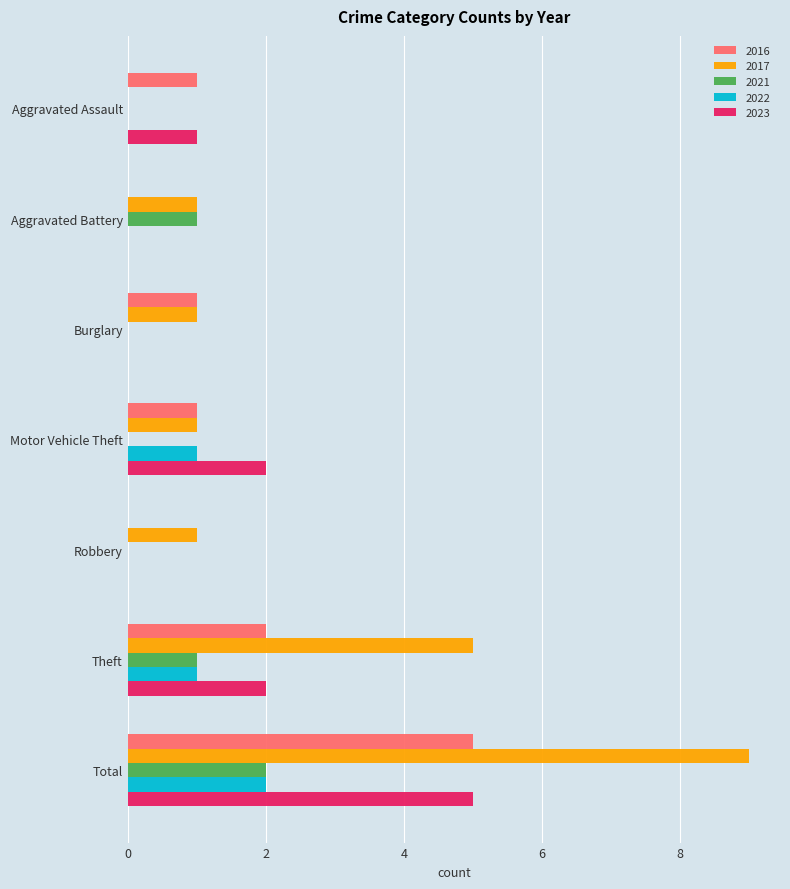

Where is 2017 nearest to the value 4?

Theft